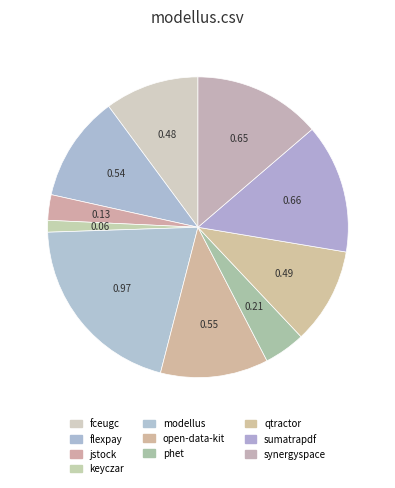

How many segments does this pie chart have?

10